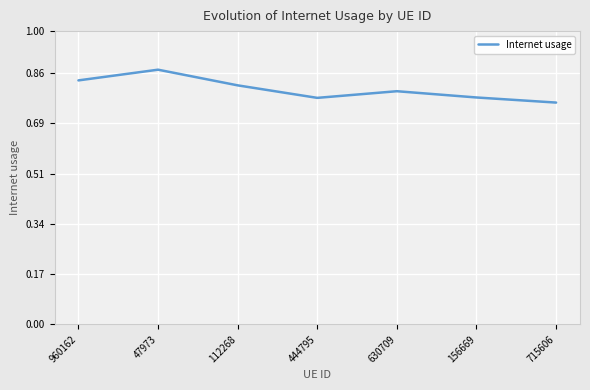

How many categories are shown in the chart?

7